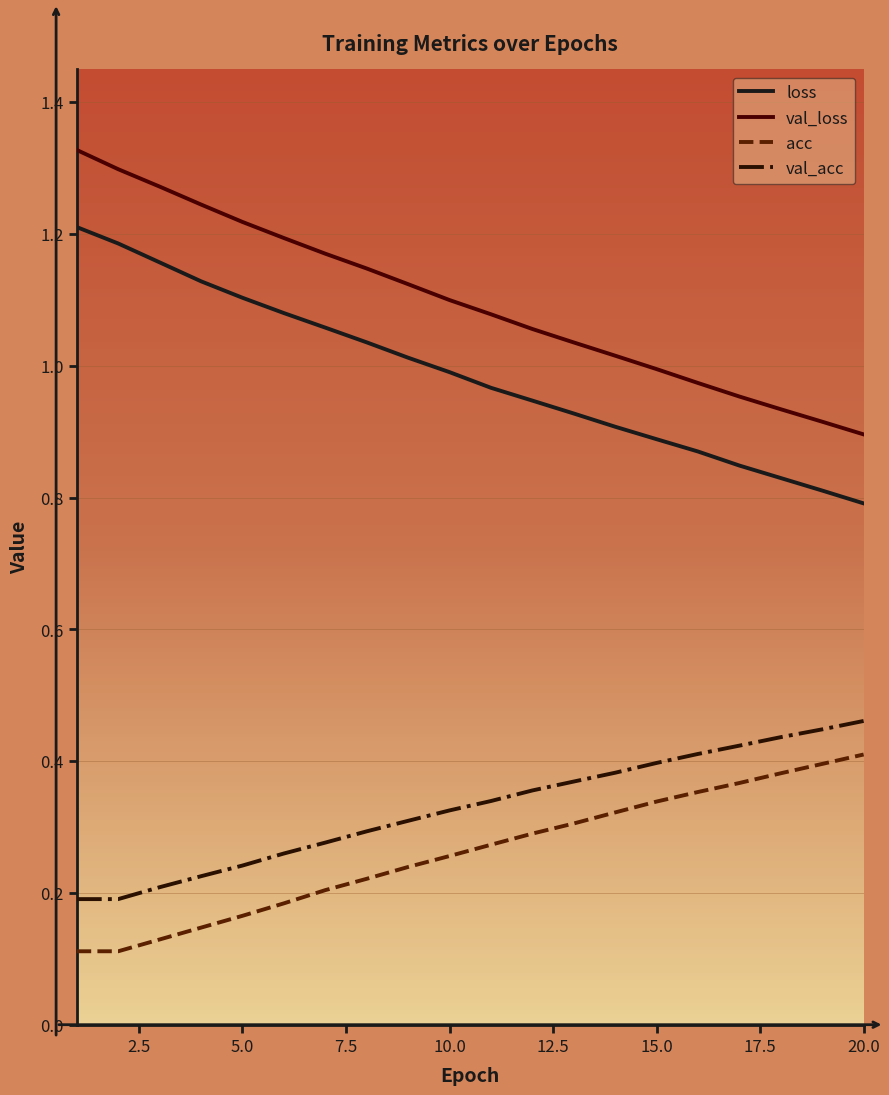

True or false: loss and acc cross at least once.

False